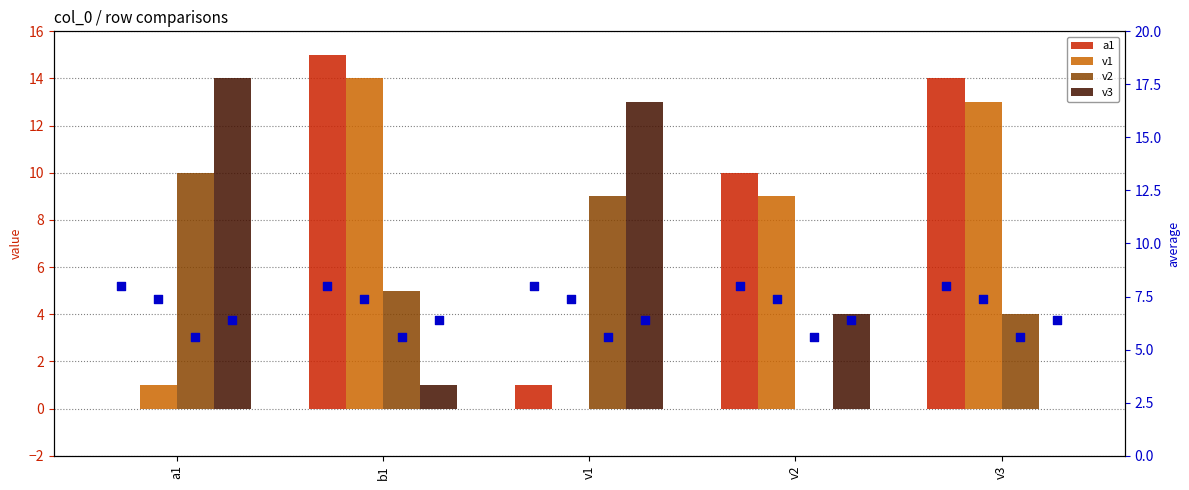

What are all the series names shown in the legend?

a1, v1, v2, v3